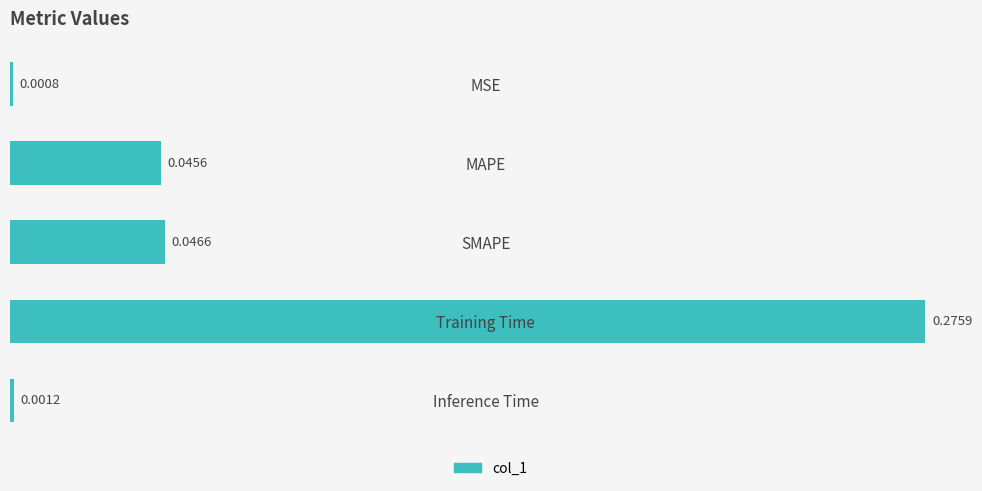

Between Training Time and MAPE, which is larger?

Training Time